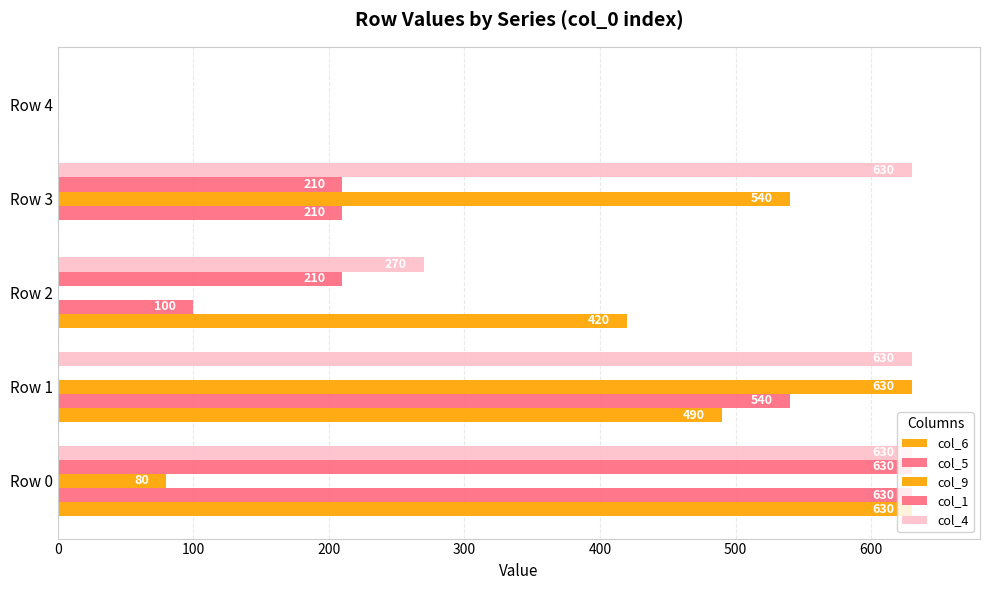

What is the difference between the maximum and minimum values in the col_4 series?

630